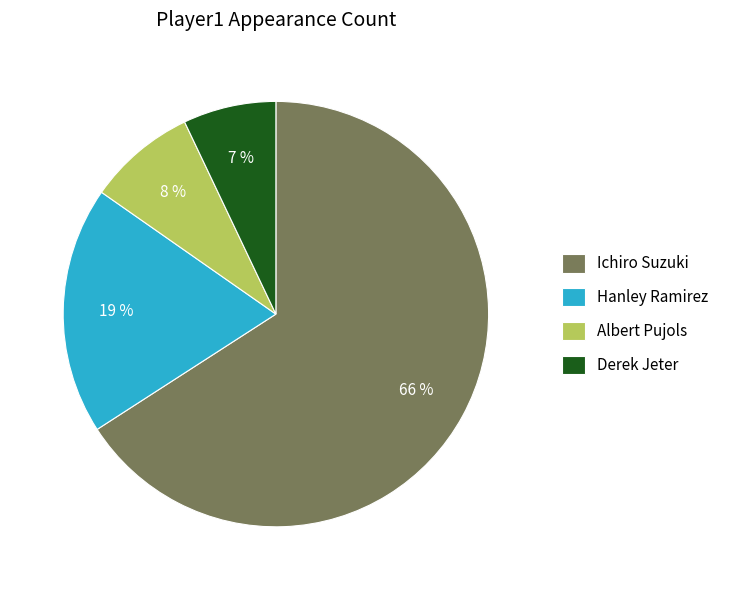

Do Derek Jeter and Albert Pujols together represent more than half of the pie?

No